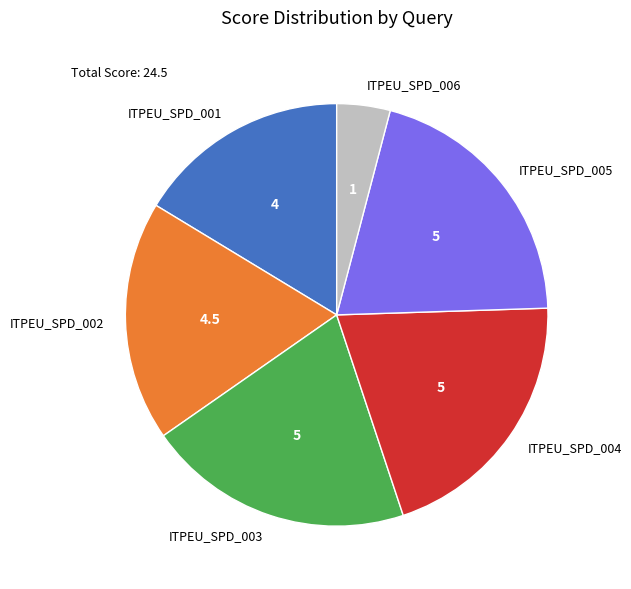

Which slice is the smallest?

ITPEU_SPD_006